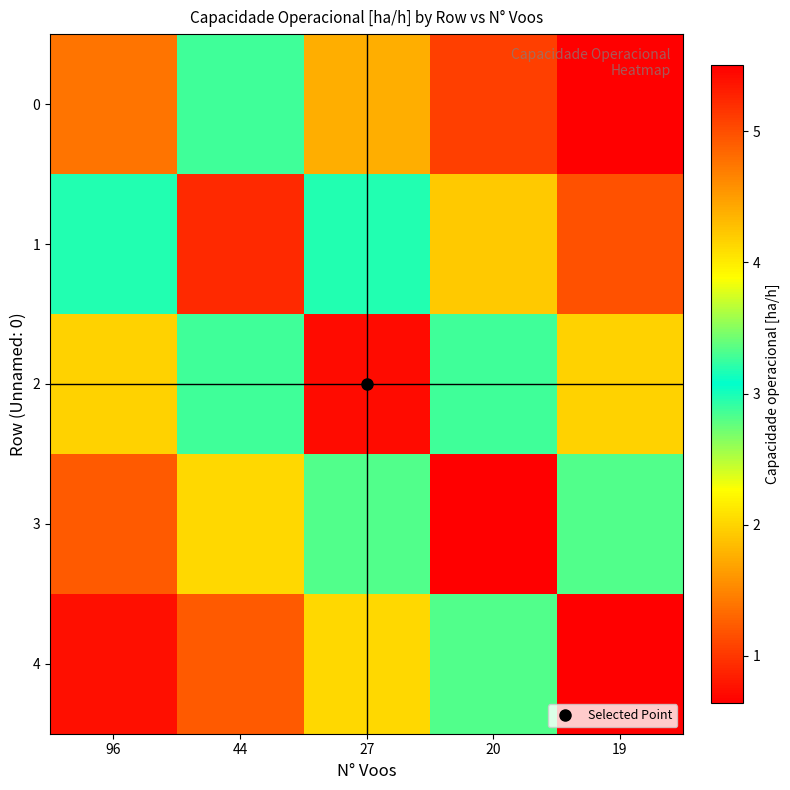

Between 27 and 19, which is larger?

27